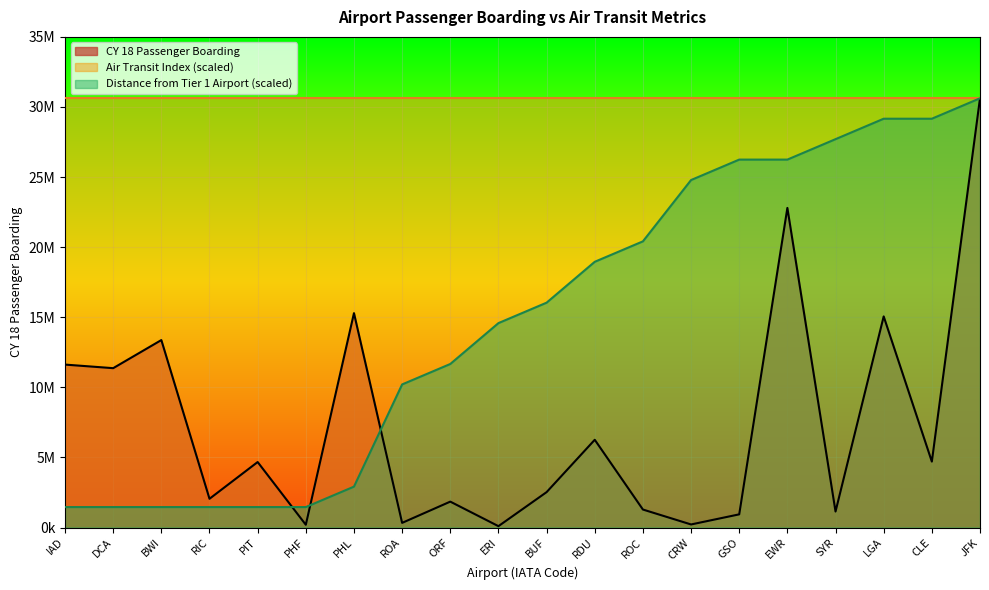

What is the total value across all series at CLE?

33864350.1